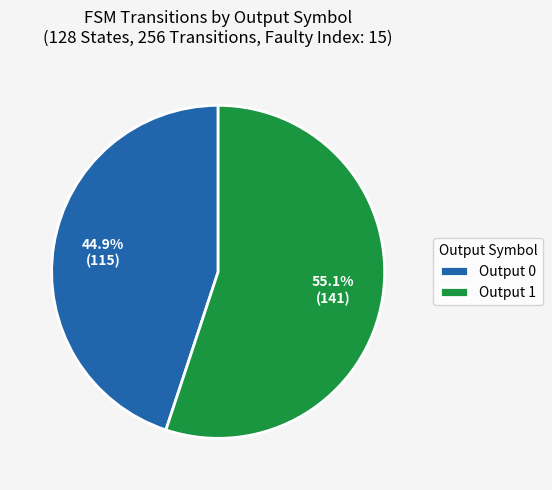

Which has a higher value, Output 1 or Output 0?

Output 1